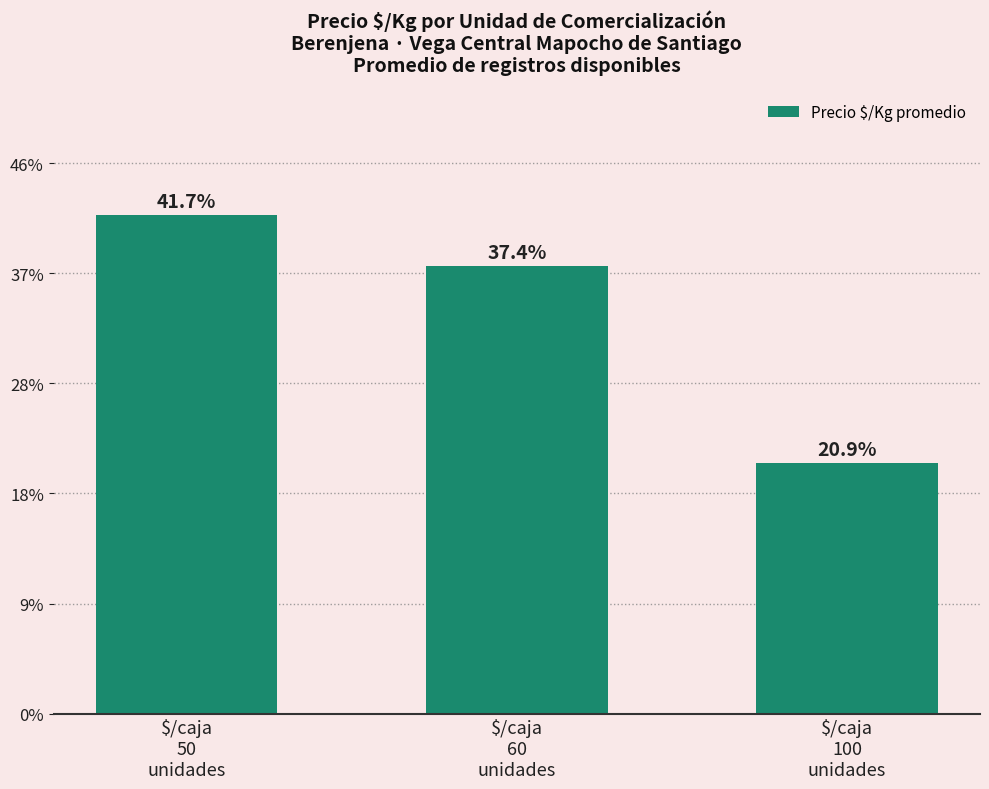

Approximately how many times larger is the value at $/caja
60
unidades compared to $/caja
100
unidades?

1.8